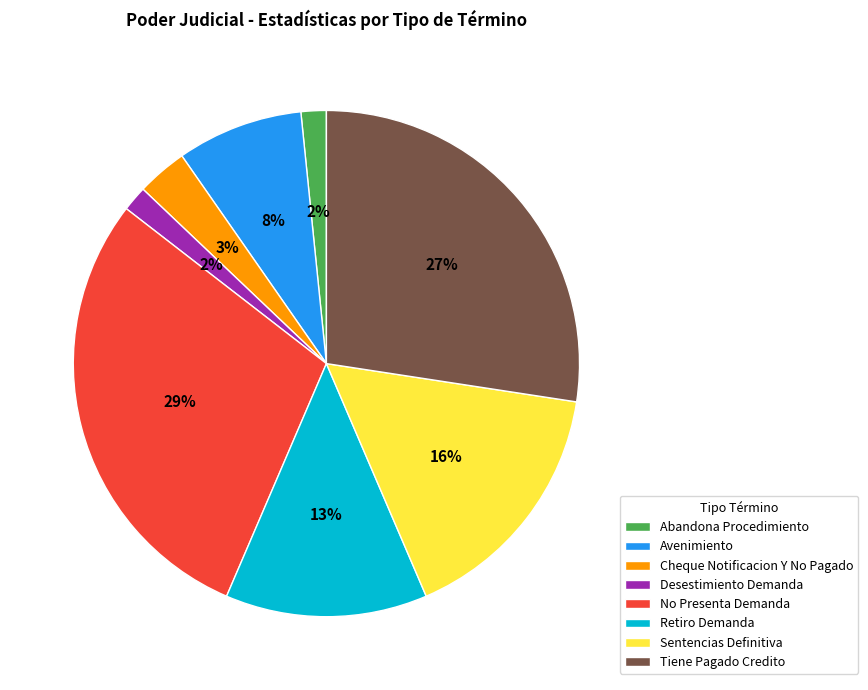

Which slice is the largest?

No Presenta Demanda